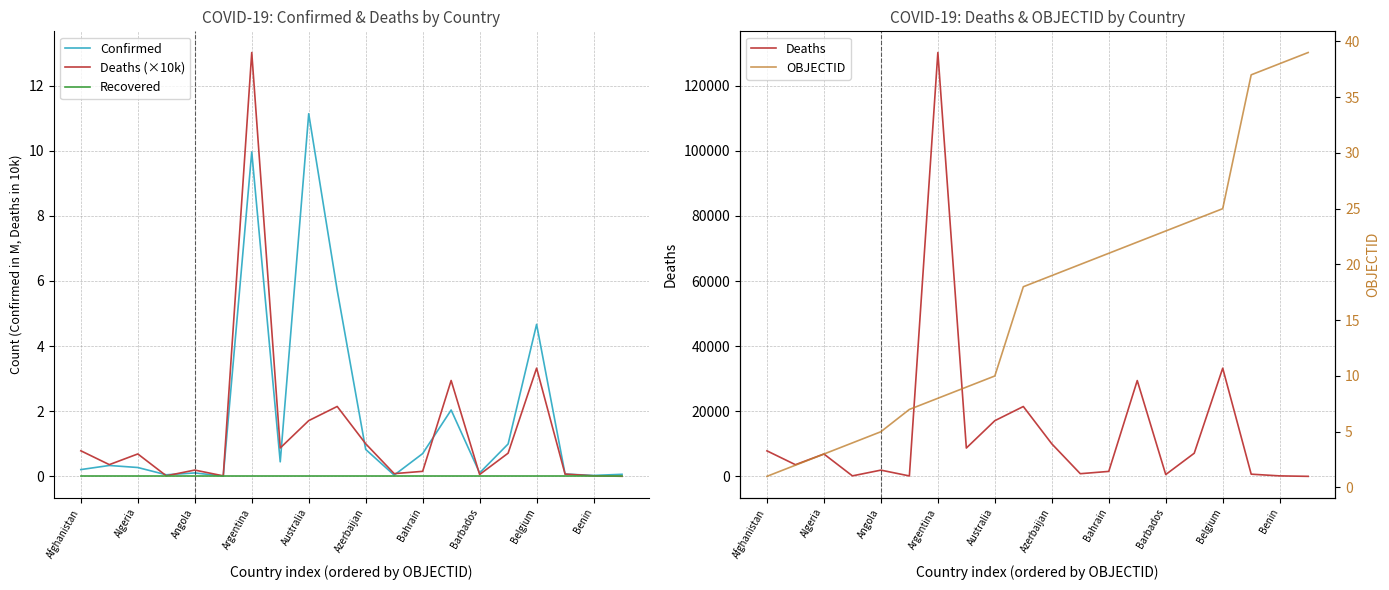

True or false: OBJECTID has a value of 6.2 at Australia.

False